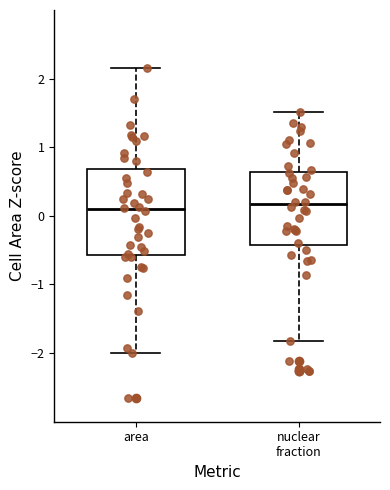

Where is the lower edge of the box for nuclear fraction on the y-axis? The values are not printed on the chart, so give them approximately, as read against the axis.

-0.4